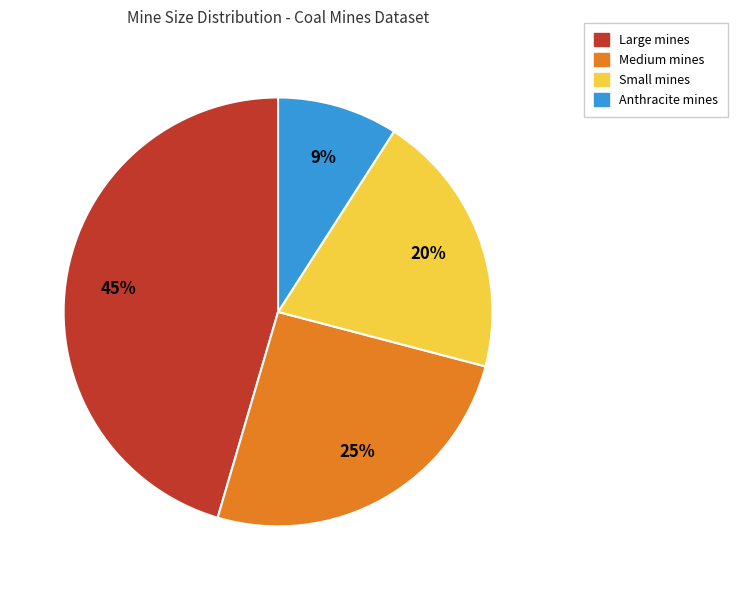

To the nearest percent, what is the average slice percentage?

25%